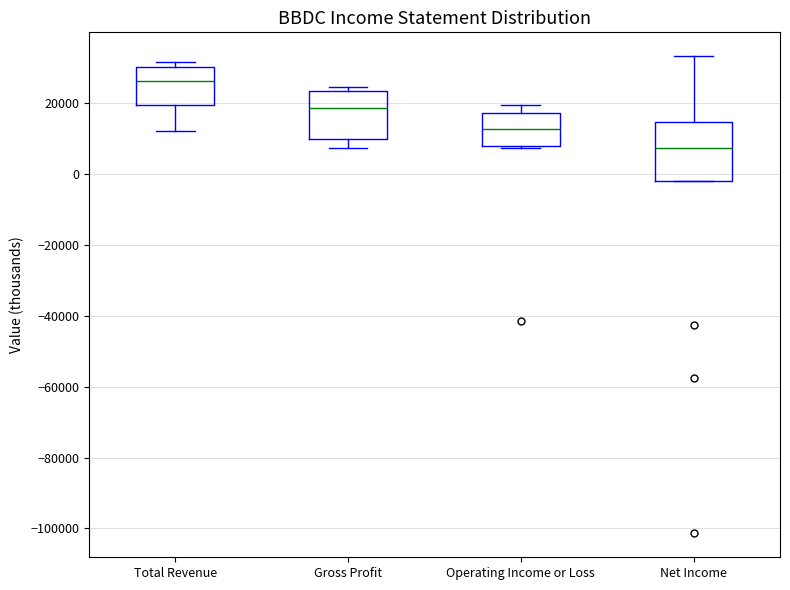

Where is the upper edge of the box for Operating Income or Loss on the y-axis? The values are not printed on the chart, so give them approximately, as read against the axis.

18000